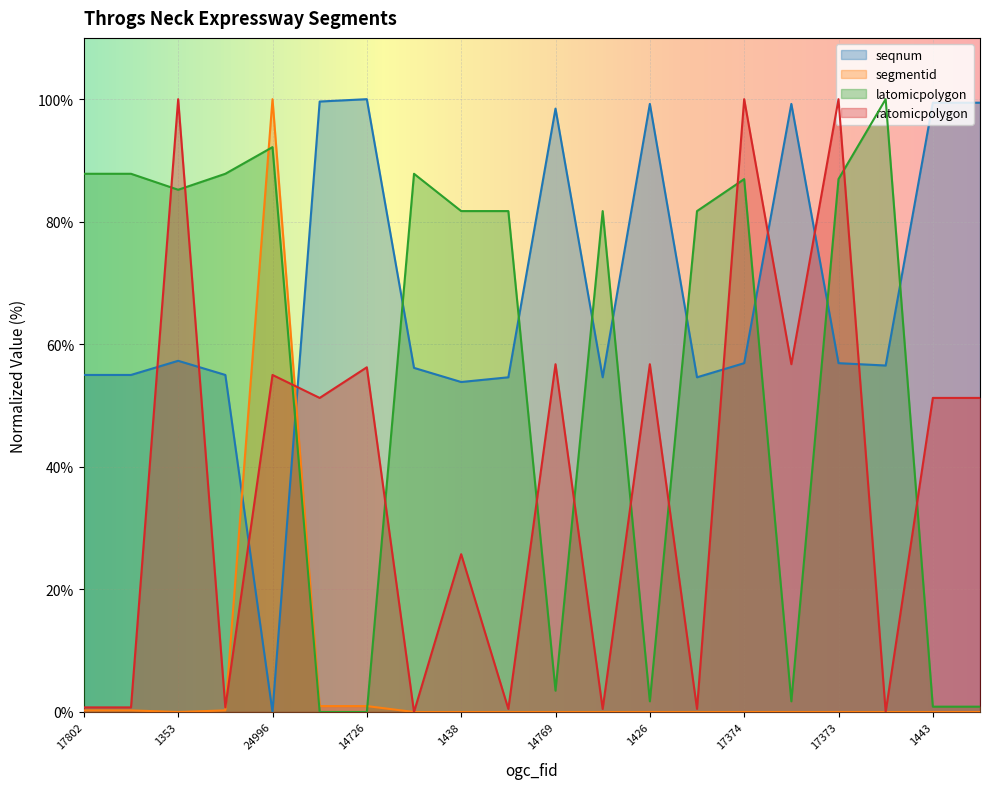

Rank the series by their average value, from lowest to highest.

segmentid, ratomicpolygon, latomicpolygon, seqnum